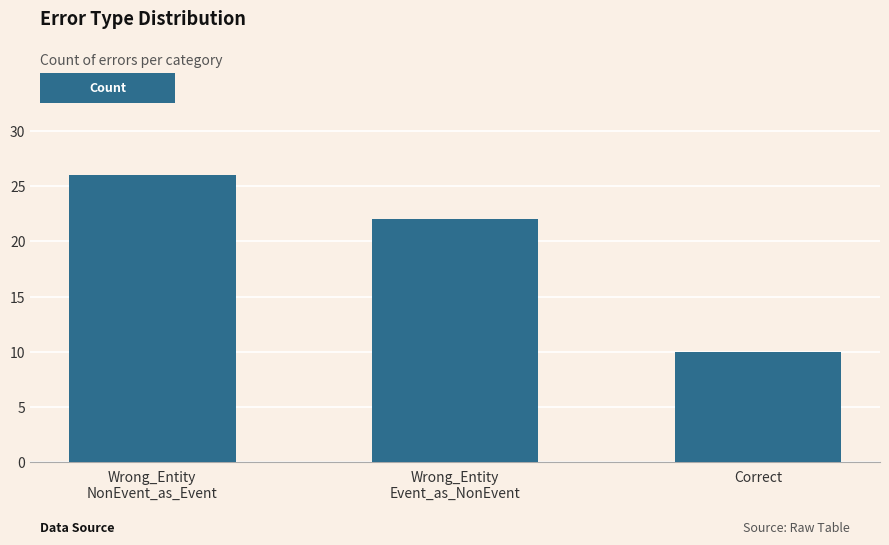

What is the label of the 3rd bar from the left?

Correct